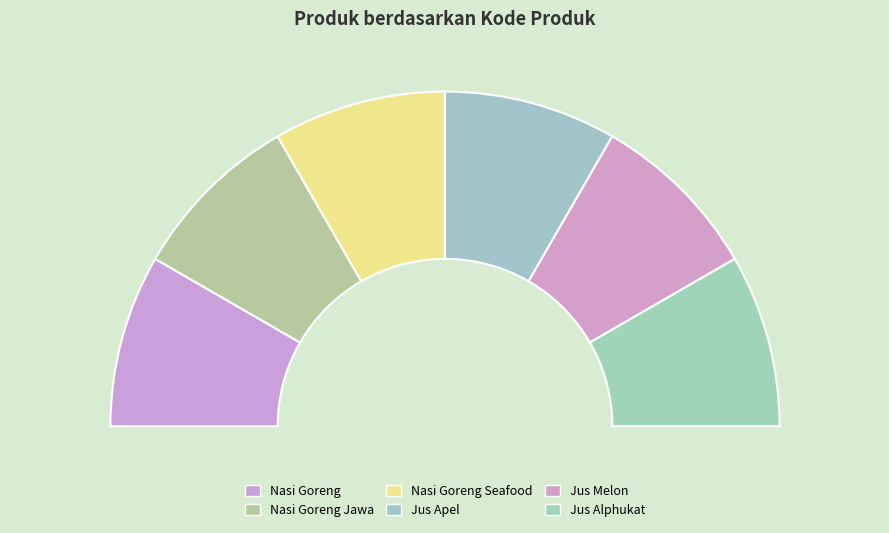

How many segments does this pie chart have?

6